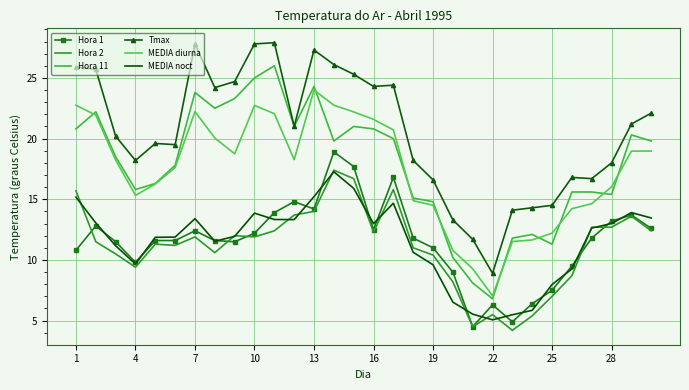

What is the maximum value shown in the chart?

27.9